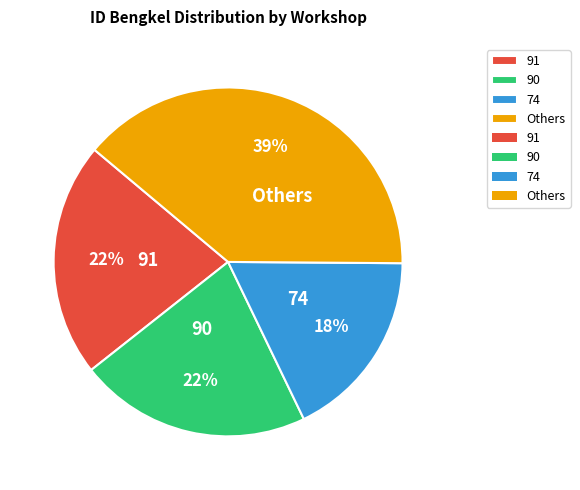

How many segments does this pie chart have?

4